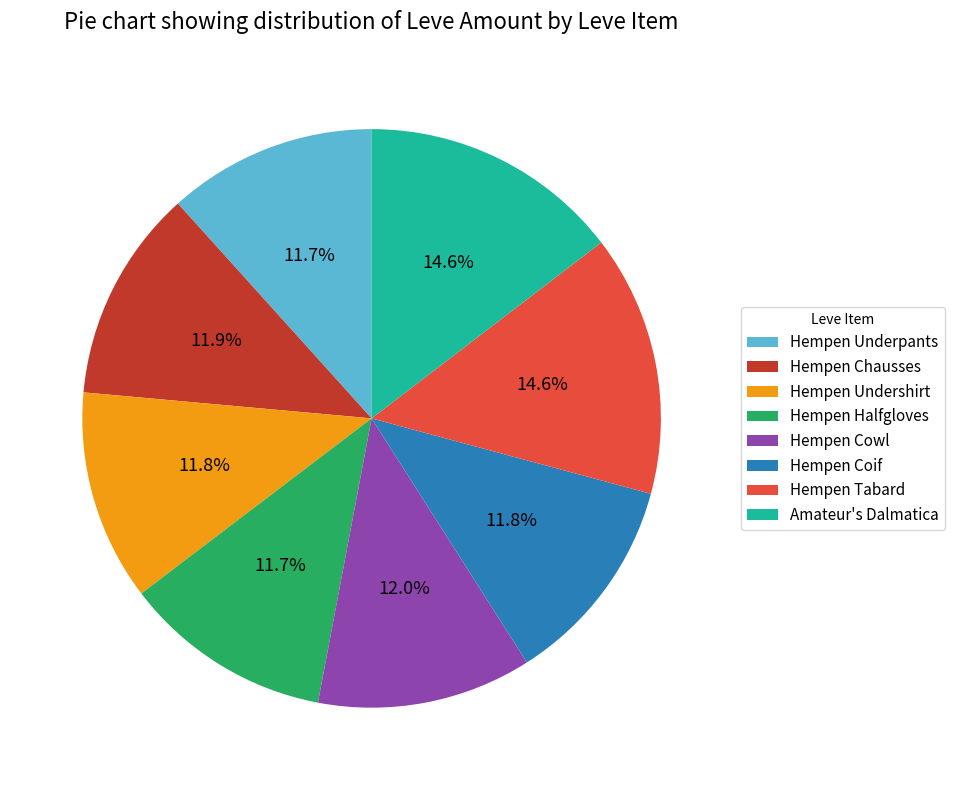

Count the number of slices in the pie.

8